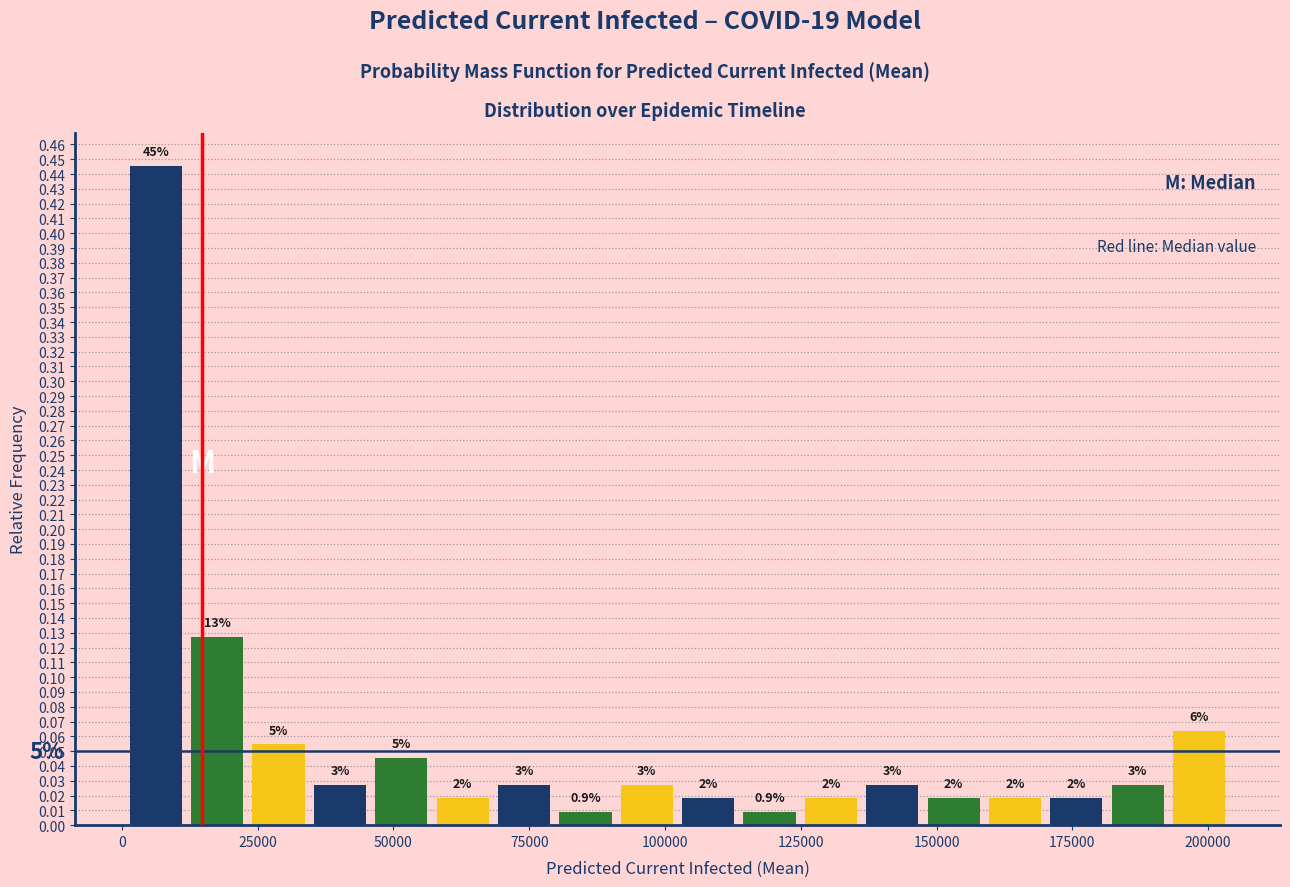

Read against the x-axis, roughly where is the centre of the tallest bar?

5000